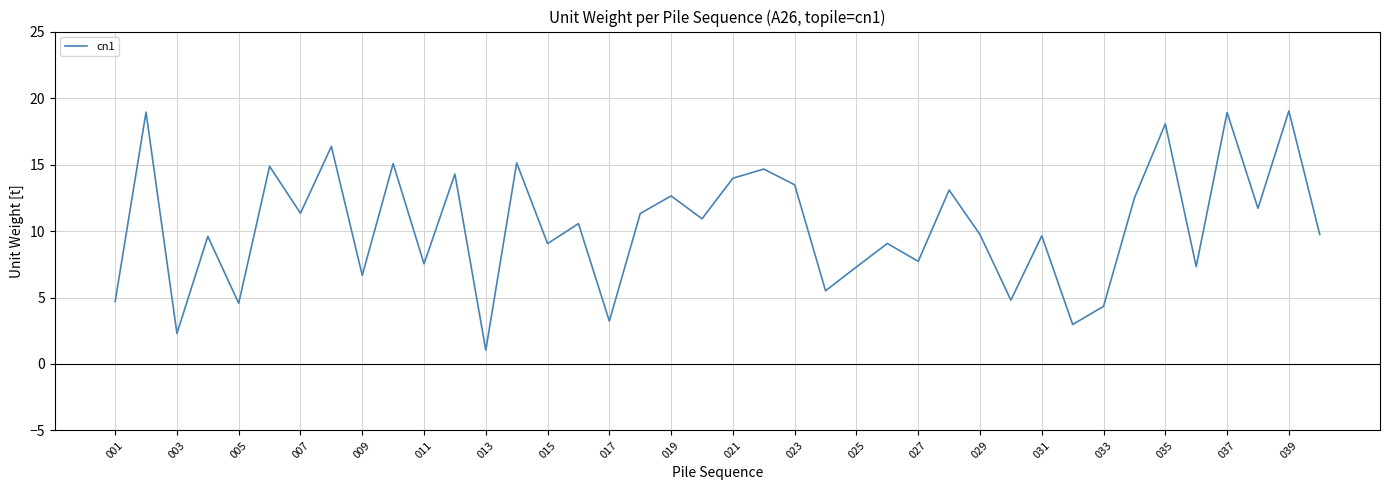

What is the minimum value shown in the chart?

1.0